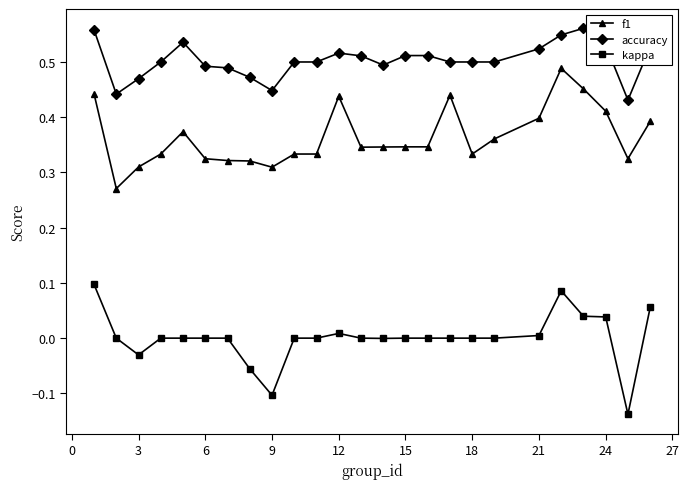

True or false: f1 and accuracy intersect in this chart.

False